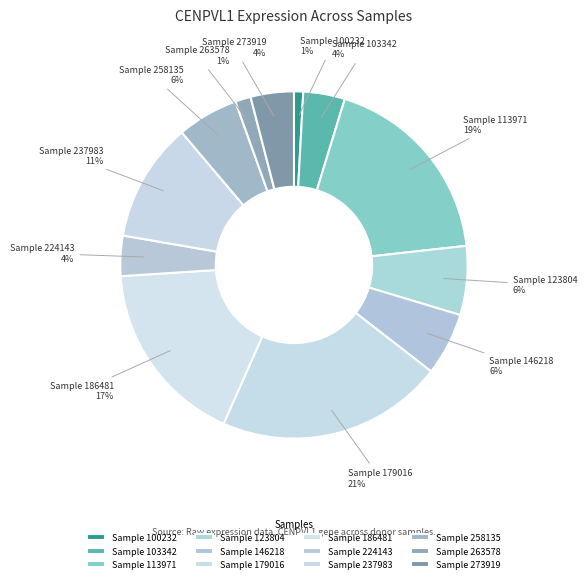

Count the number of slices in the pie.

12